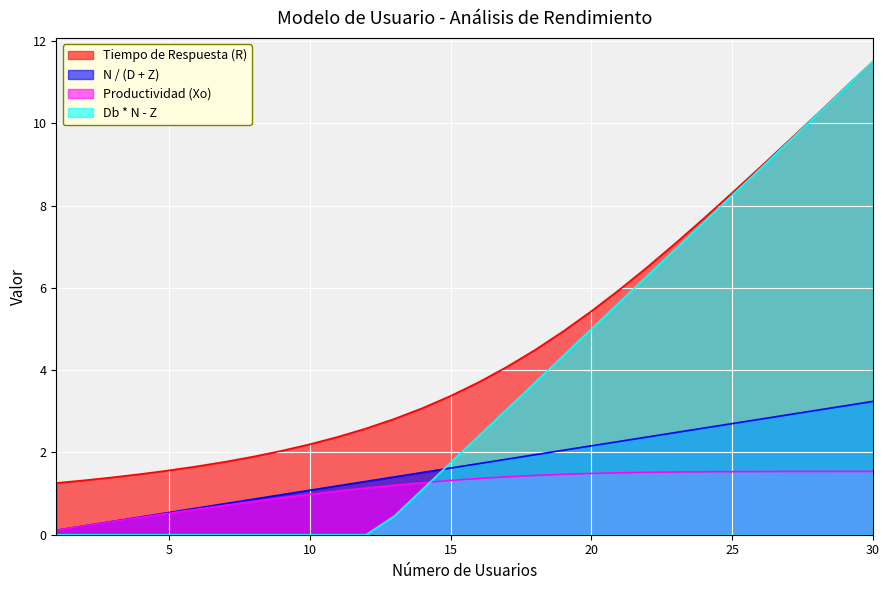

True or false: Productividad (Xo) and Tiempo de Respuesta (R) cross at least once.

False